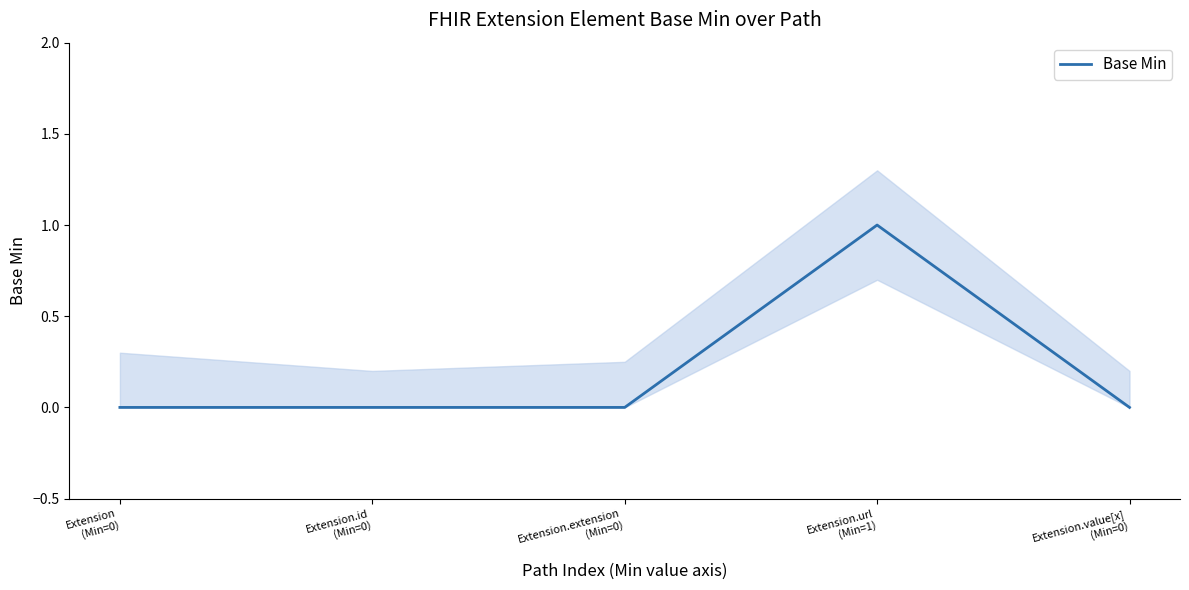

Which category has the lowest value across all series?

Extension
(Min=0)